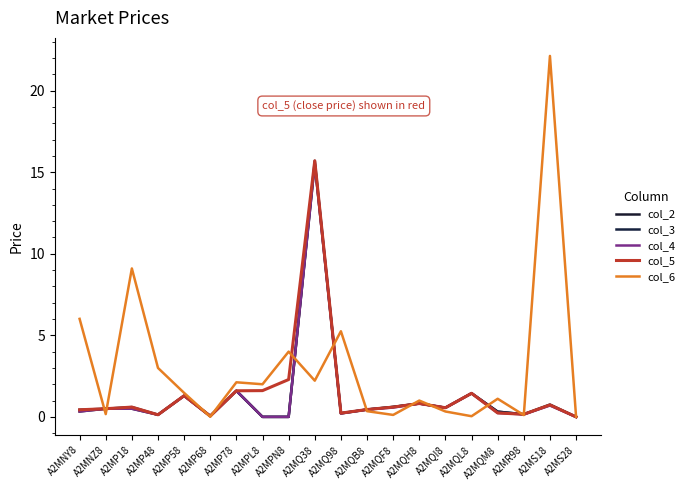

What is the difference between the maximum and minimum values in the col_2 series?

15.5